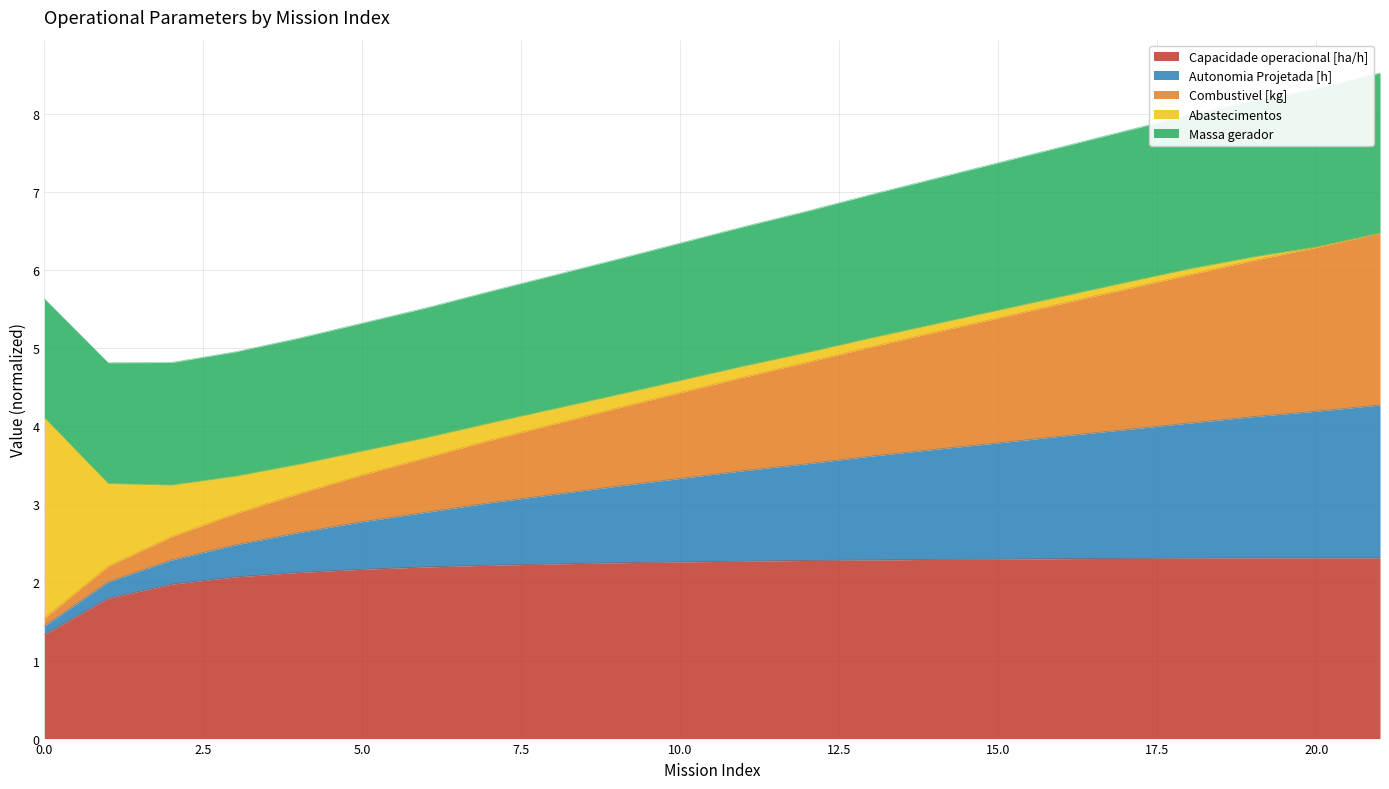

What is the highest value of the Capacidade operacional [ha/h] series?

2.3